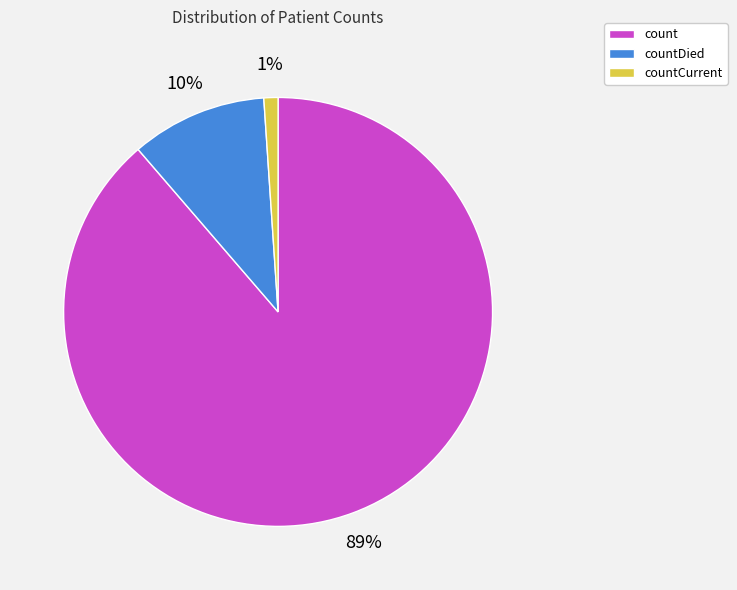

To the nearest percent, what is the difference between the largest and smallest slice percentages?

88%